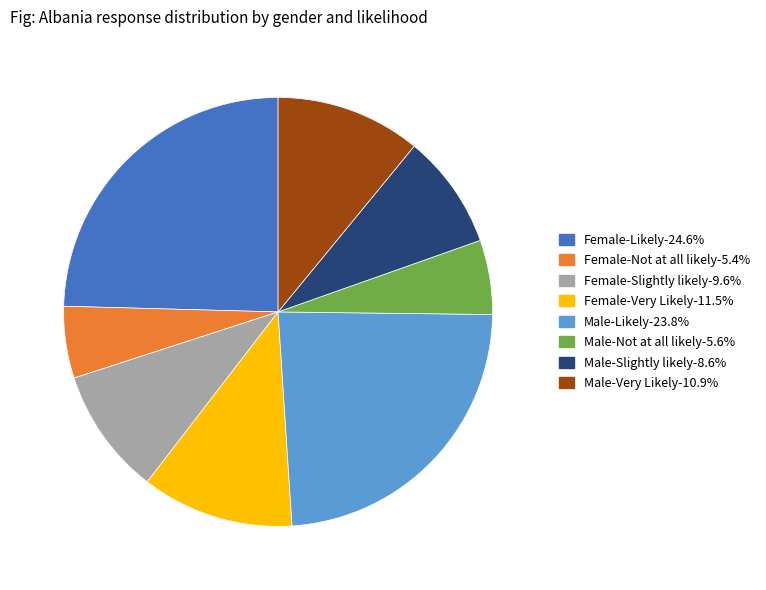

Is it true that Female-Slightly likely is 10% of the pie?

True